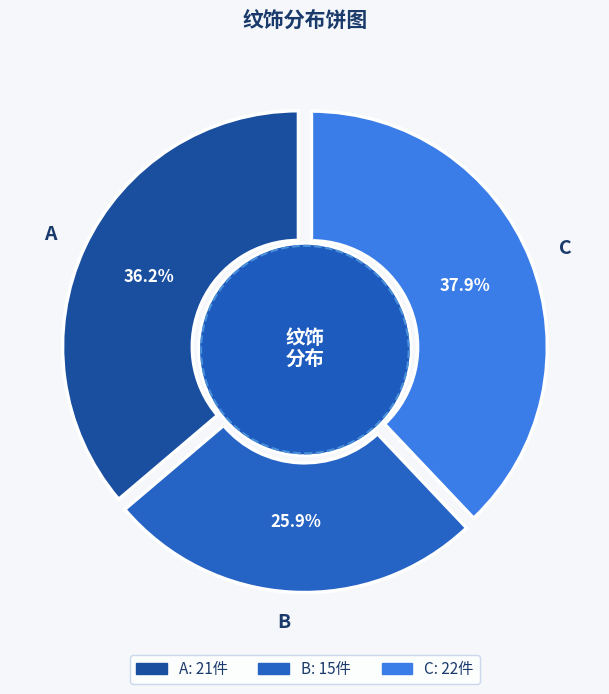

Which has a higher value, A or C?

C